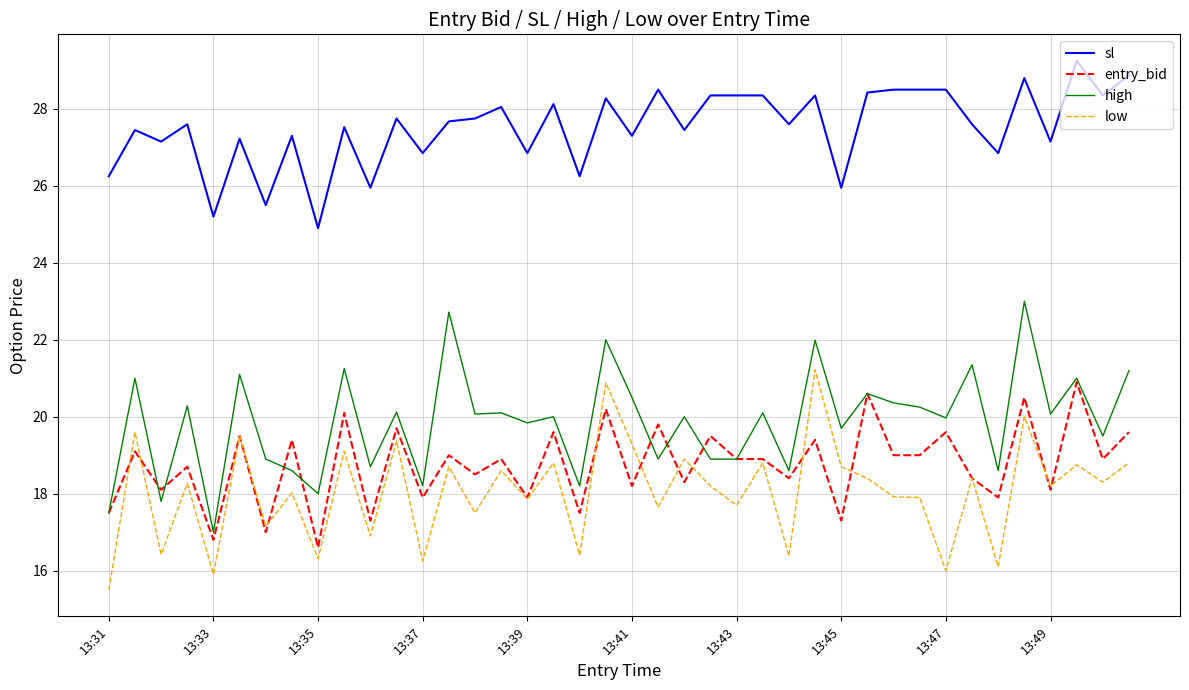

Which series has the largest total across all categories?

sl